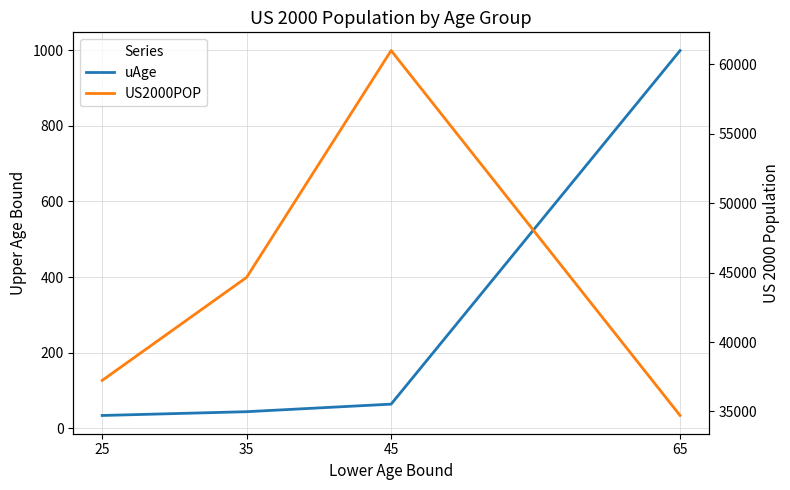

How many values in the uAge series exceed 64?

1